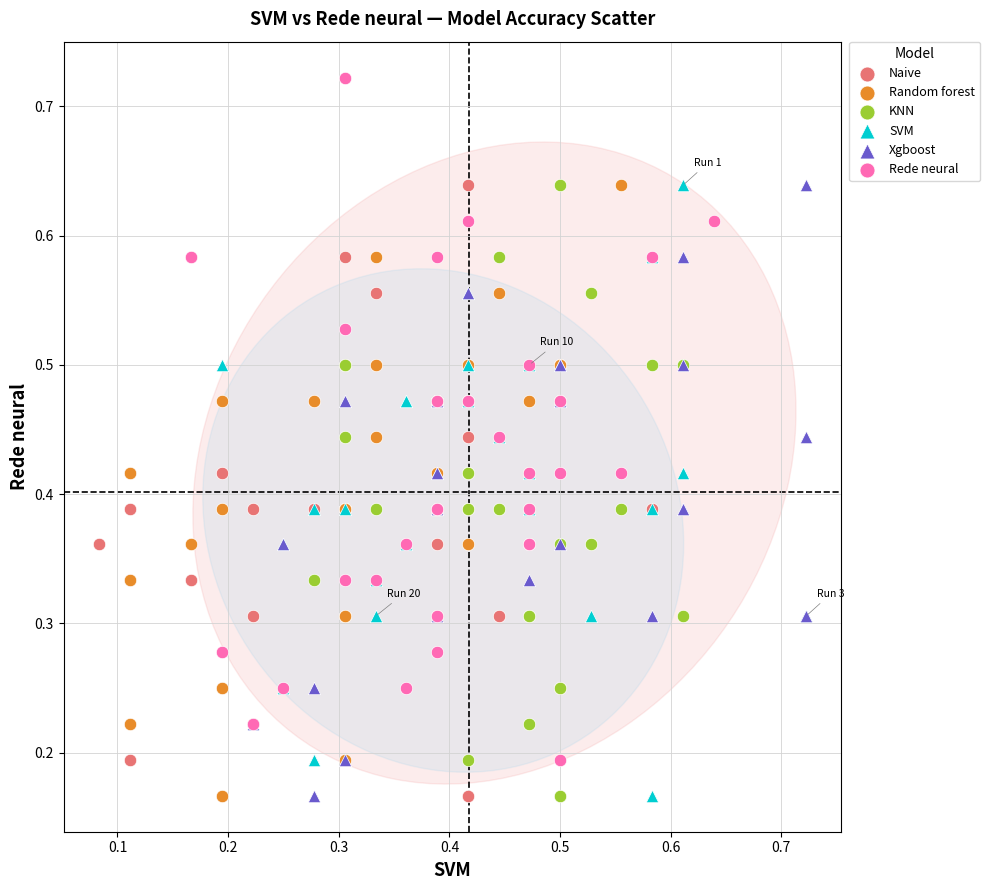

Which series has the largest Y range (max minus min)?

Rede neural